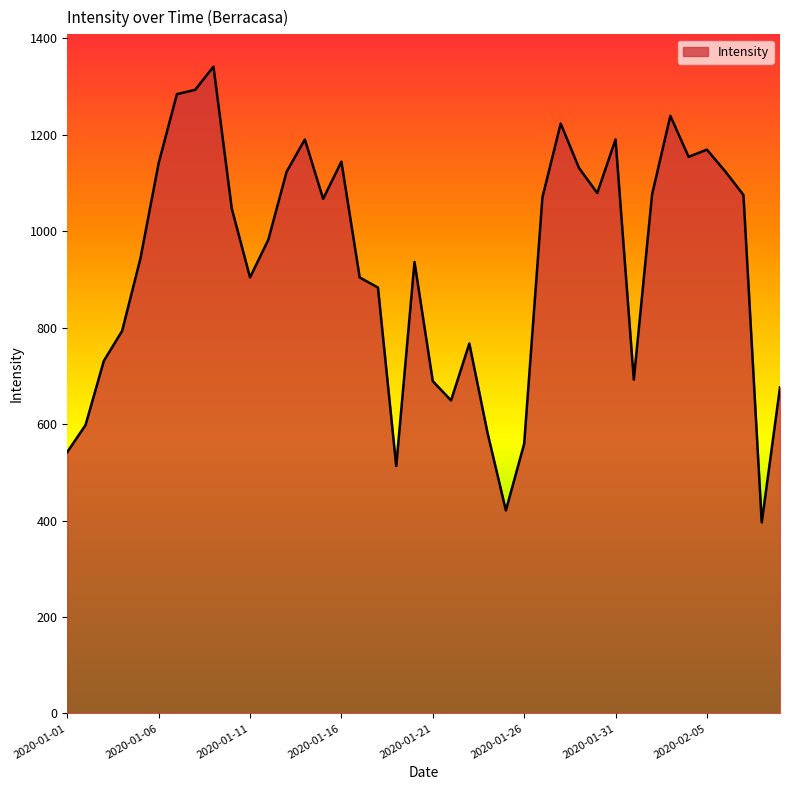

What is the difference between the maximum and minimum values?

945